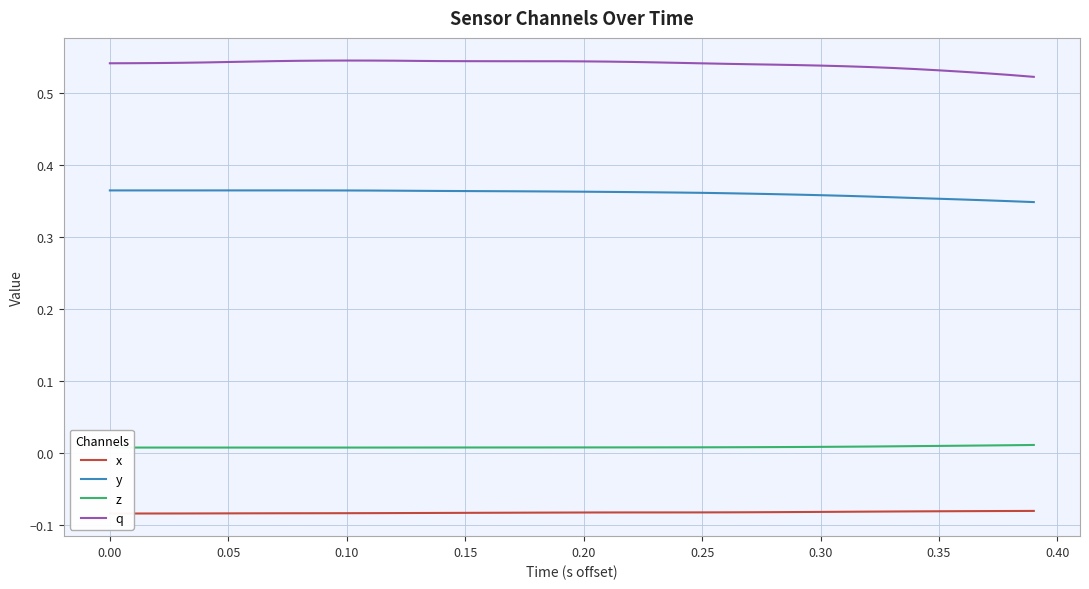

True or false: q and y intersect in this chart.

False